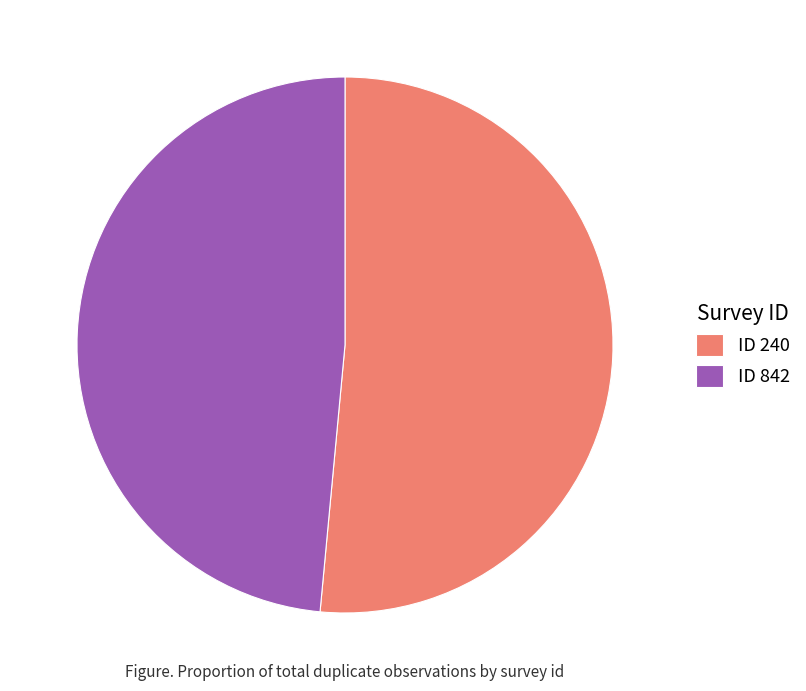

Combined, do ID 842 and ID 240 account for over 50%?

Yes